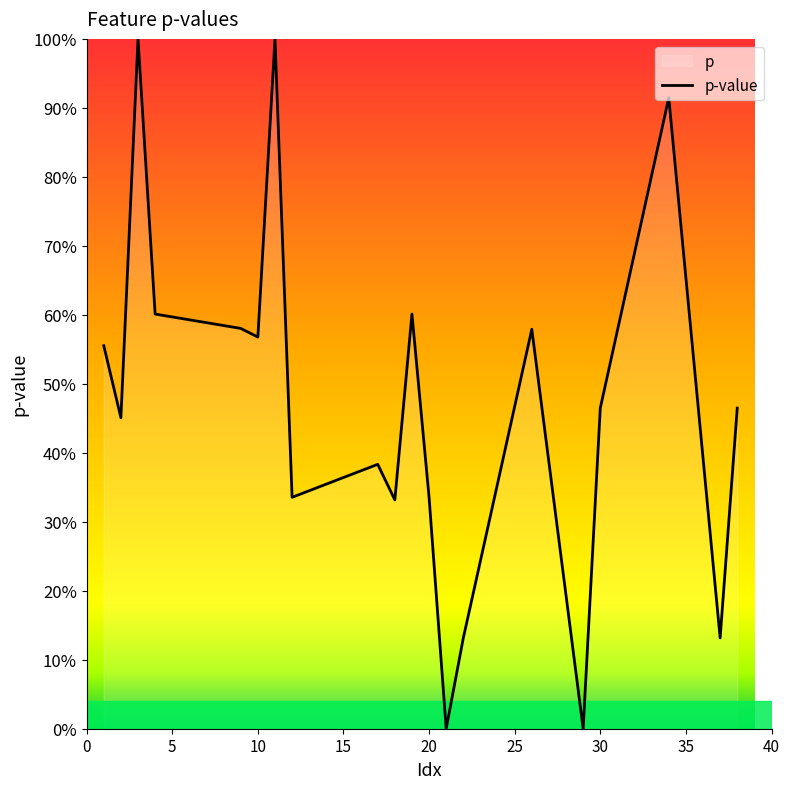

What is the average value?

0.5